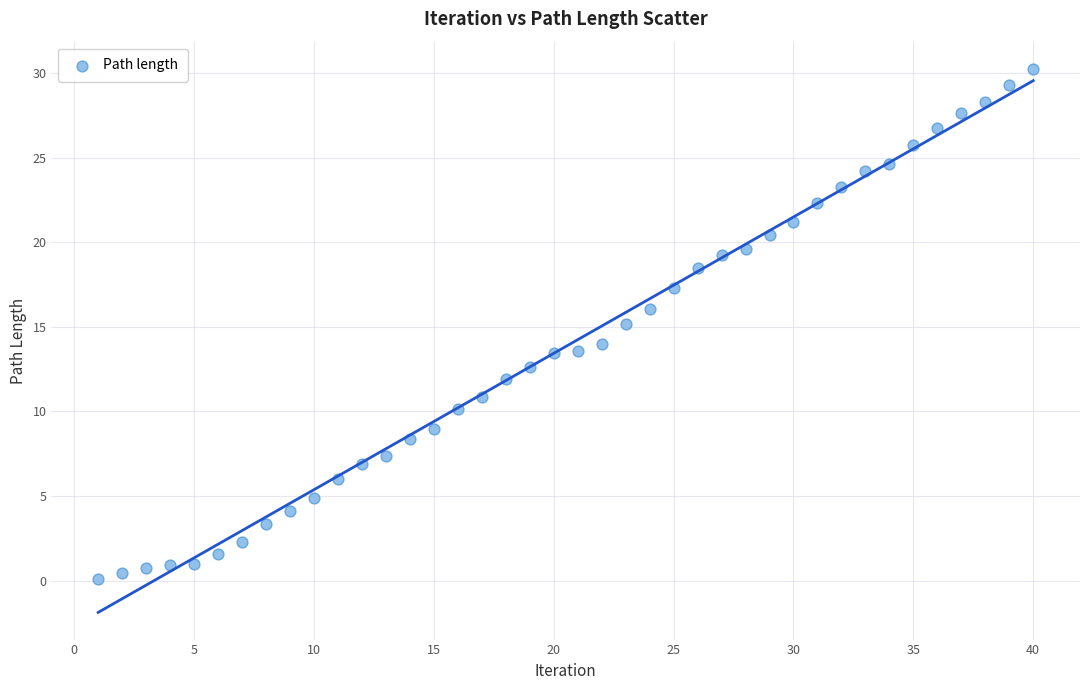

What is the range of Y values (max minus min)?

30.2